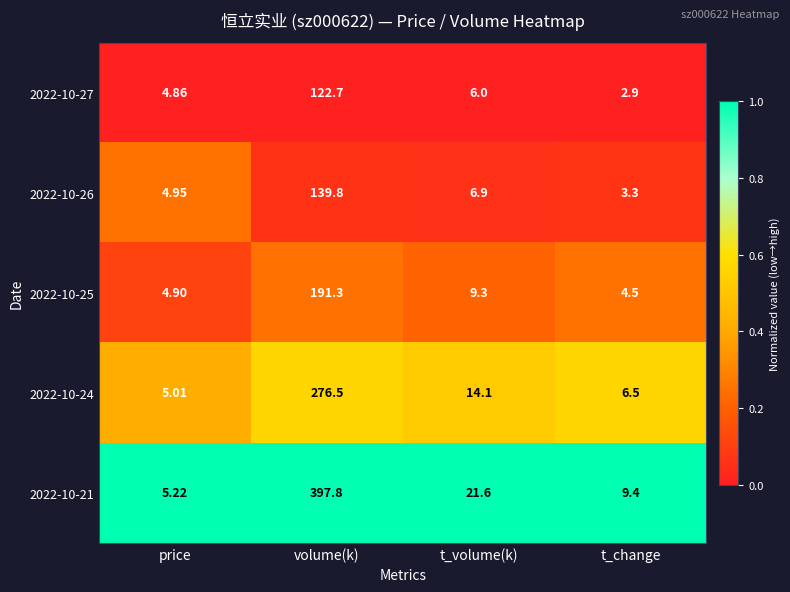

Which label corresponds to the largest value in the chart?

volume(k)